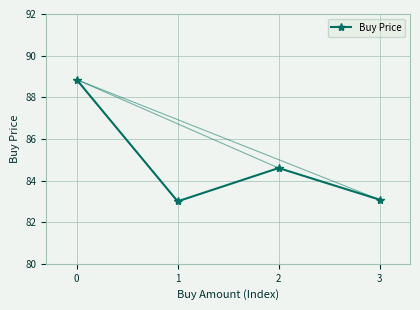

What is the ratio of the value at 1 to the value at 0?

0.9